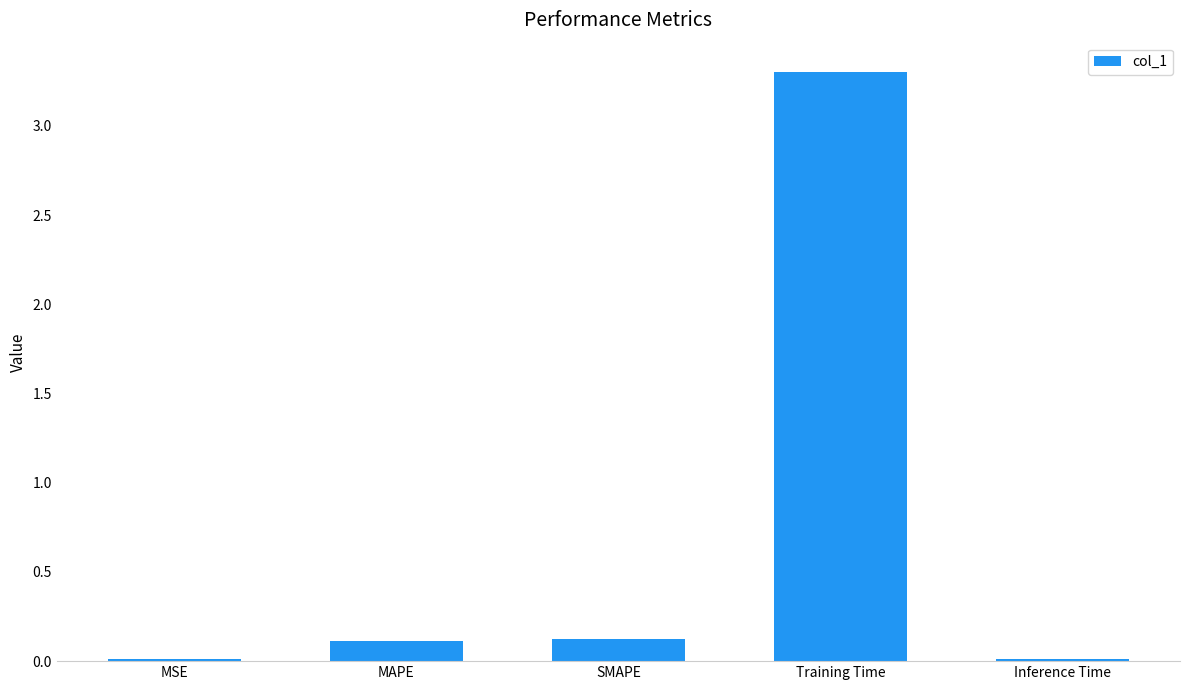

What is the value of the 3rd bar from the left?

0.1